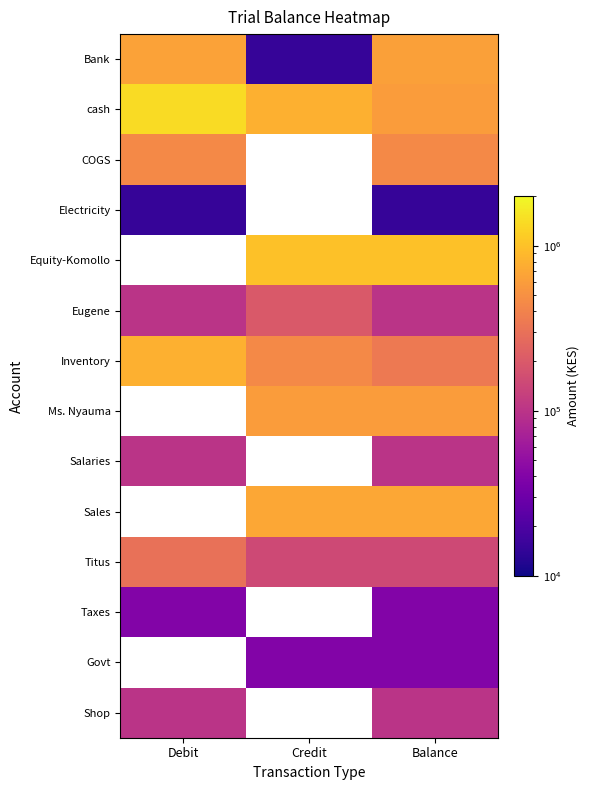

Is it true that COGS equals 450000.0 at Debit?

True